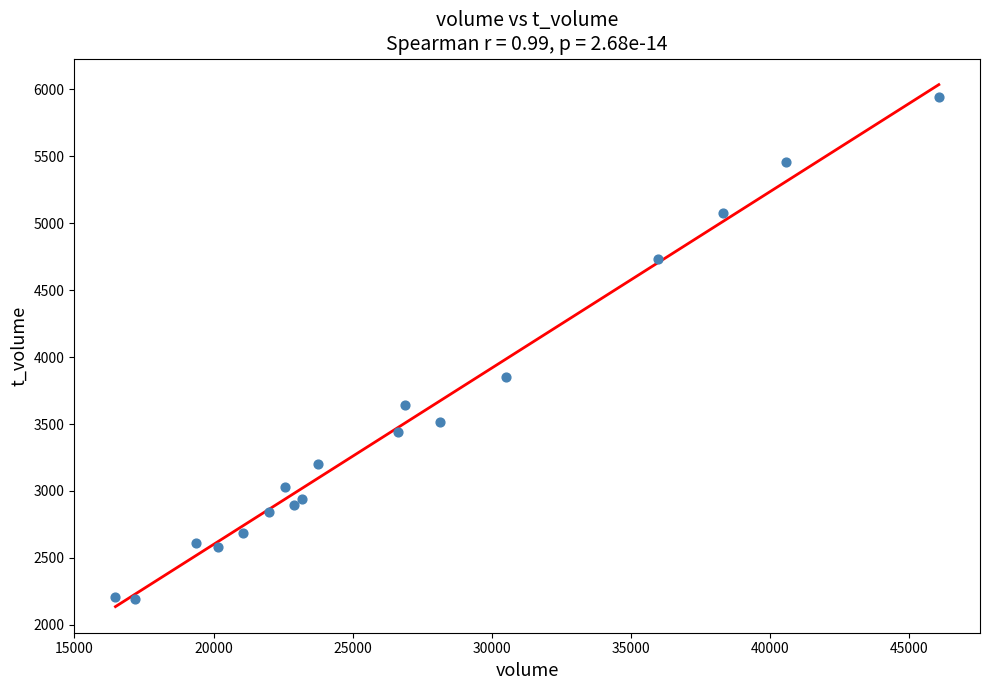

What Y value in the scatter plot is closest to 4069?

3849